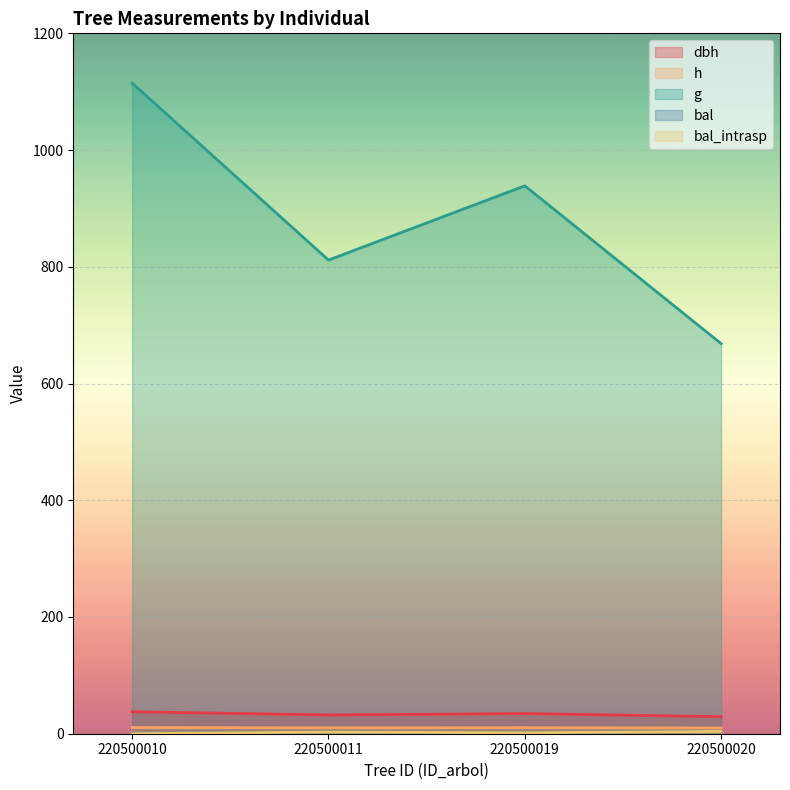

What is the difference between the highest and lowest values at 220500011?

808.6